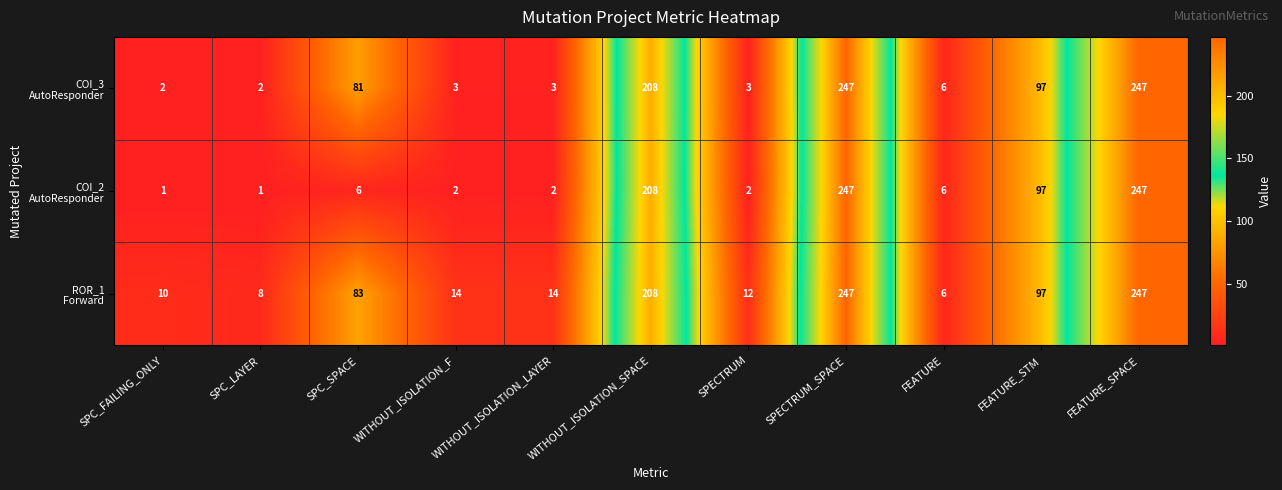

What is the total value across all series at SPC_LAYER?

11